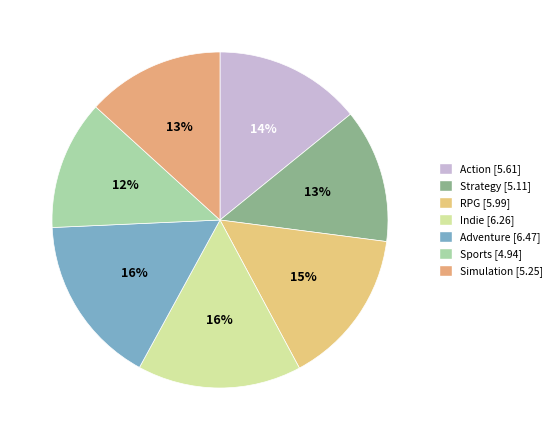

To the nearest percent, what portion does Sports represent?

12%